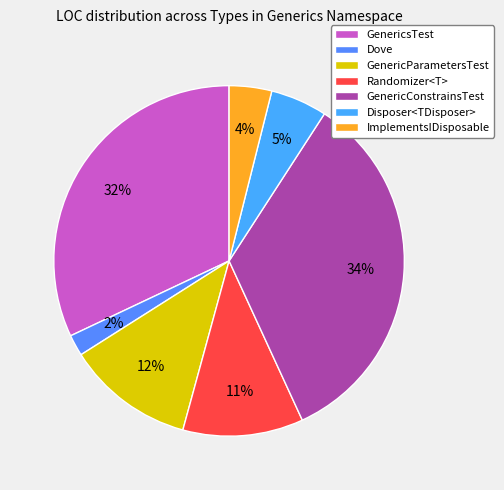

Is there any slice that represents more than half of the pie?

No